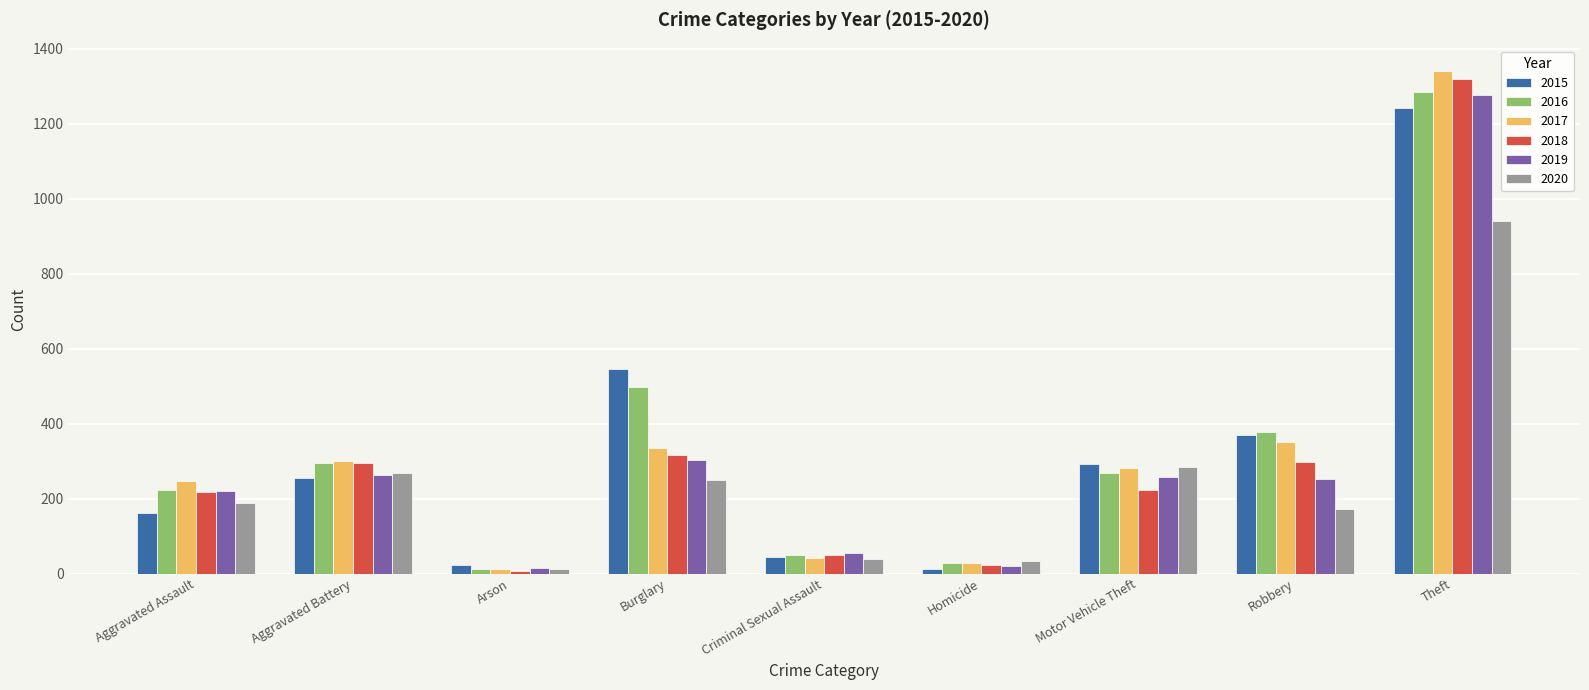

Are the bars horizontal?

No